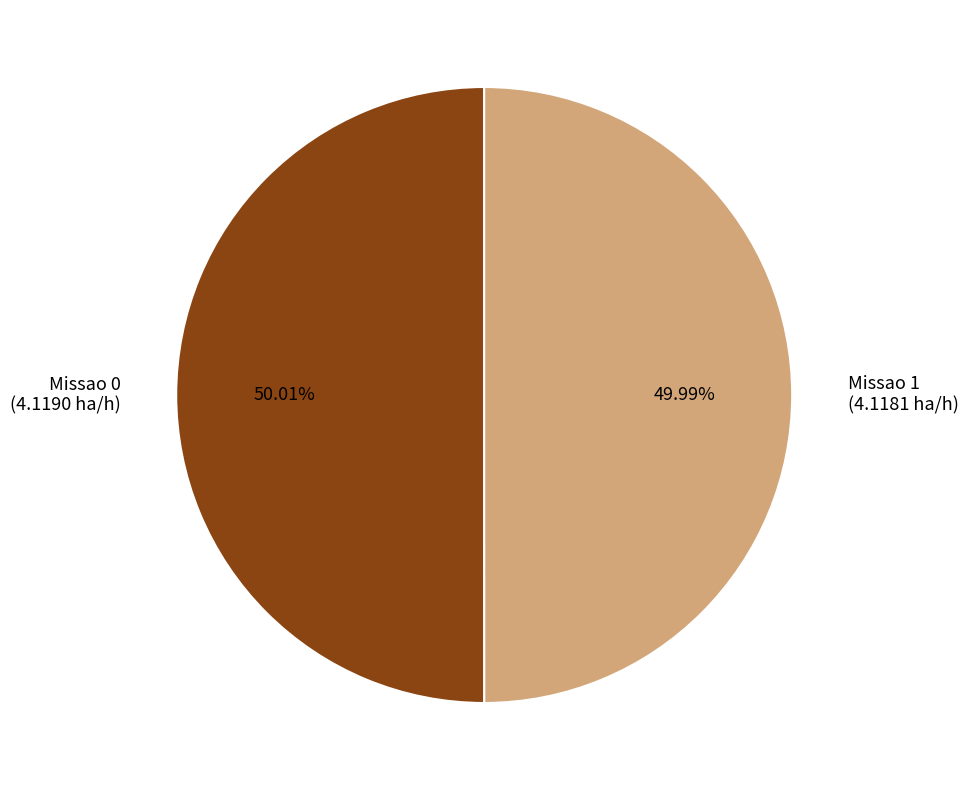

Is it true that Missao 0 is 40% of the pie?

False